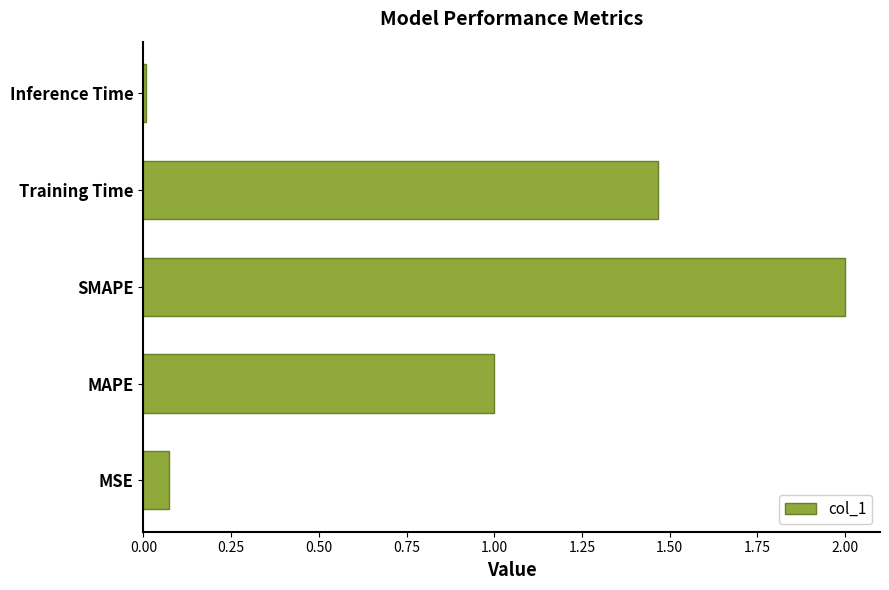

How many values are below 1?

2